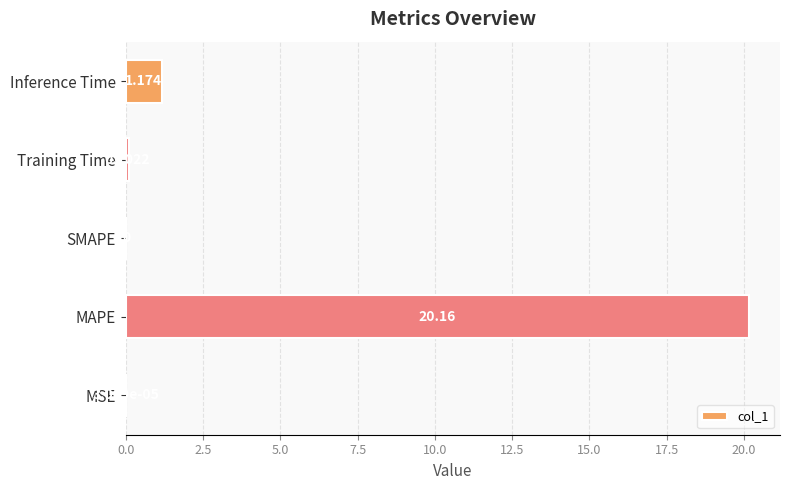

Which category has the highest value across all series?

MAPE